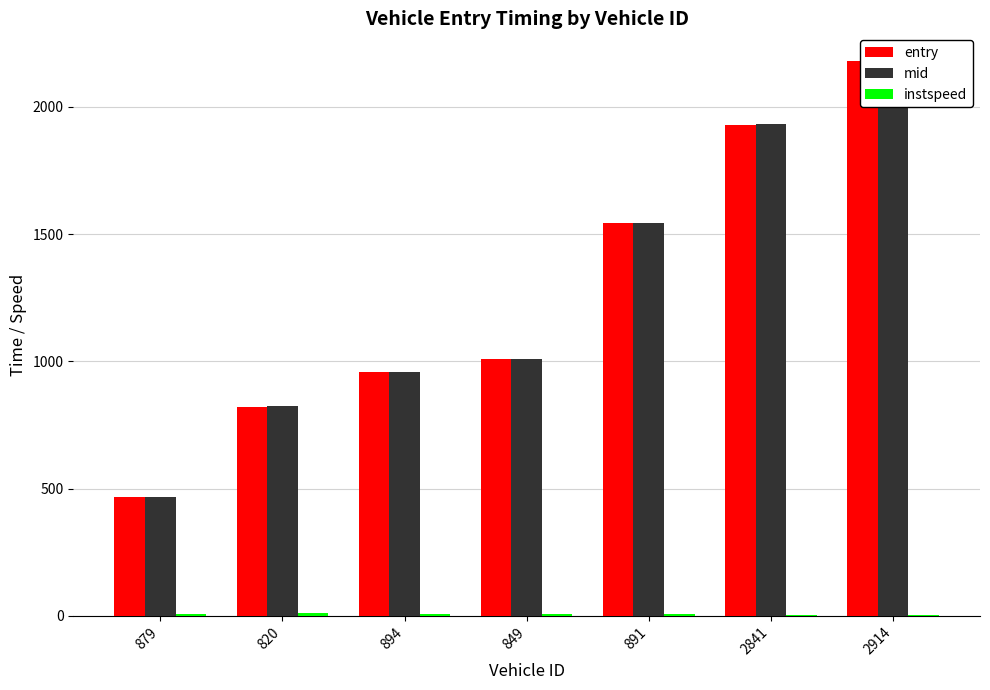

Rank the series by their maximum value, from lowest to highest.

instspeed, entry, mid